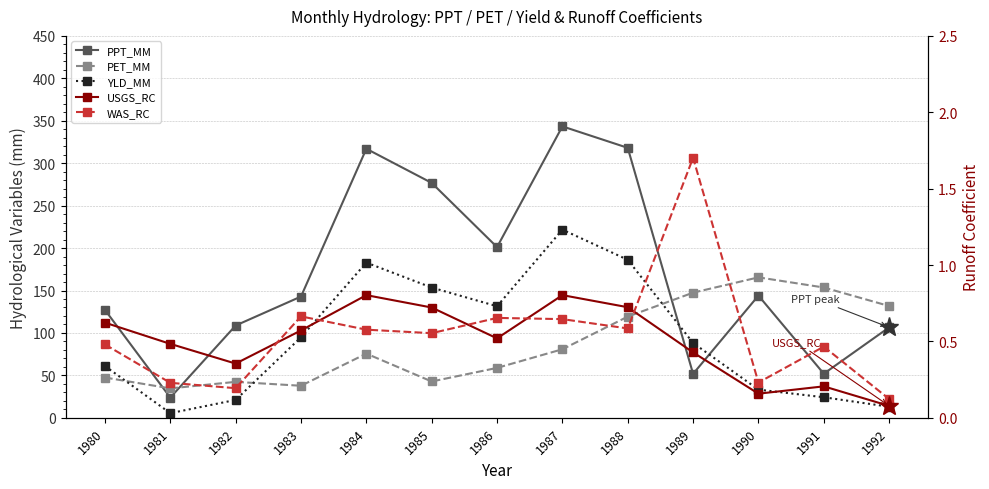

What is the difference between the second highest and minimum values in the WAS_RC series?

0.5